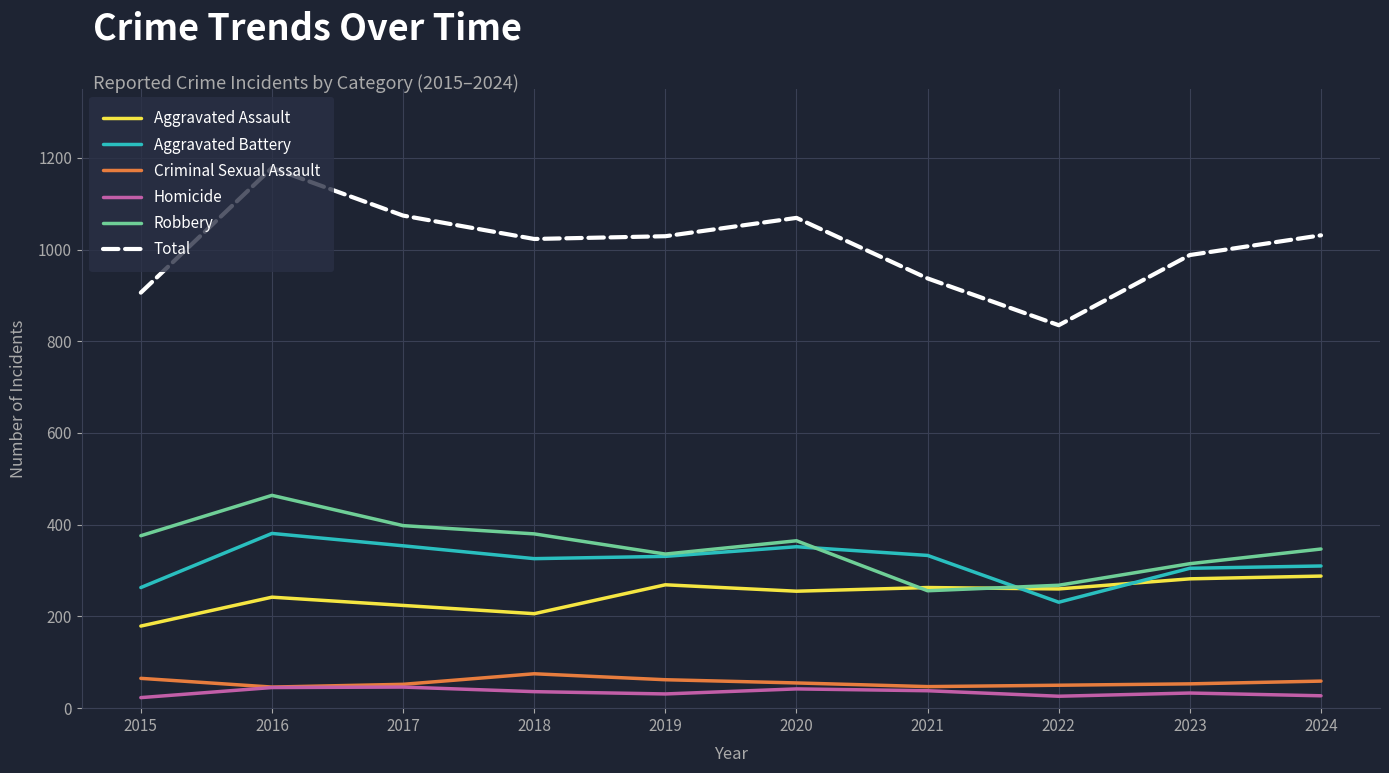

What is the sum of the Homicide values at 2016 and 2019?

76